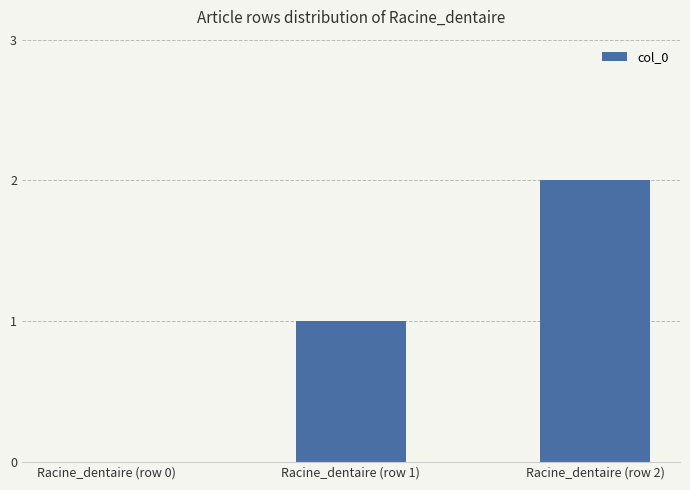

Which label corresponds to the largest value in the chart?

Racine_dentaire (row 2)